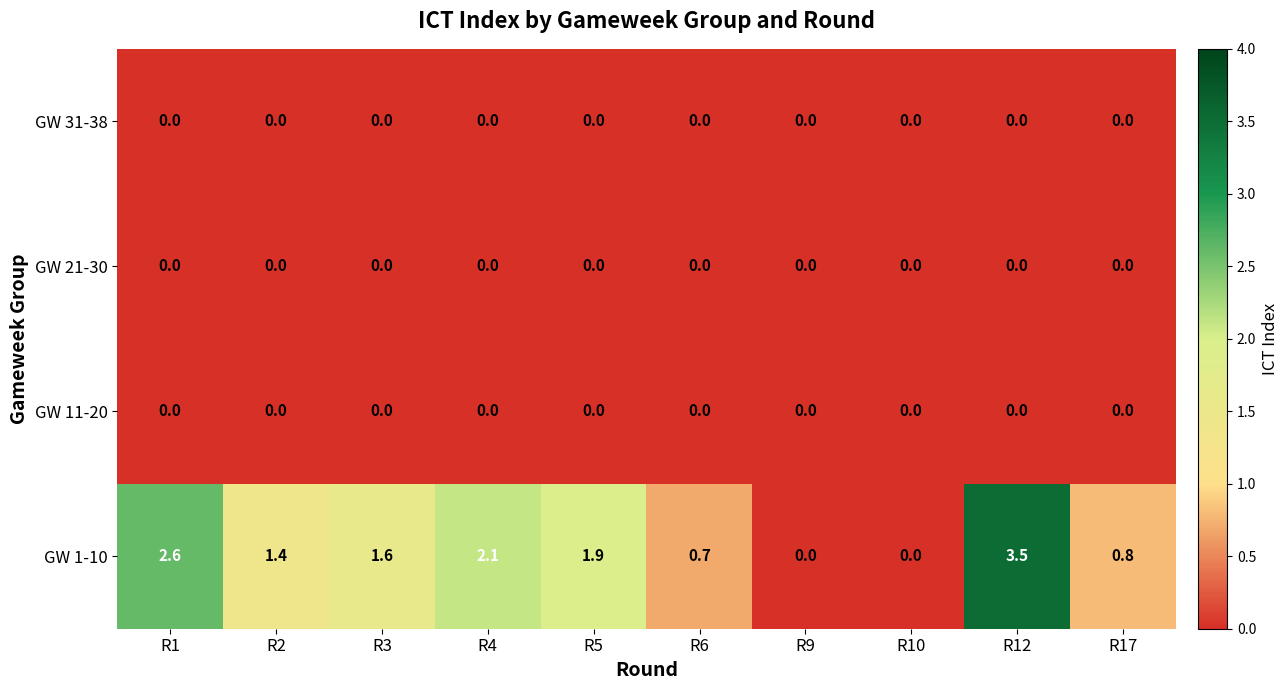

Between R3 and R17, which series saw the biggest shift?

GW 1-10